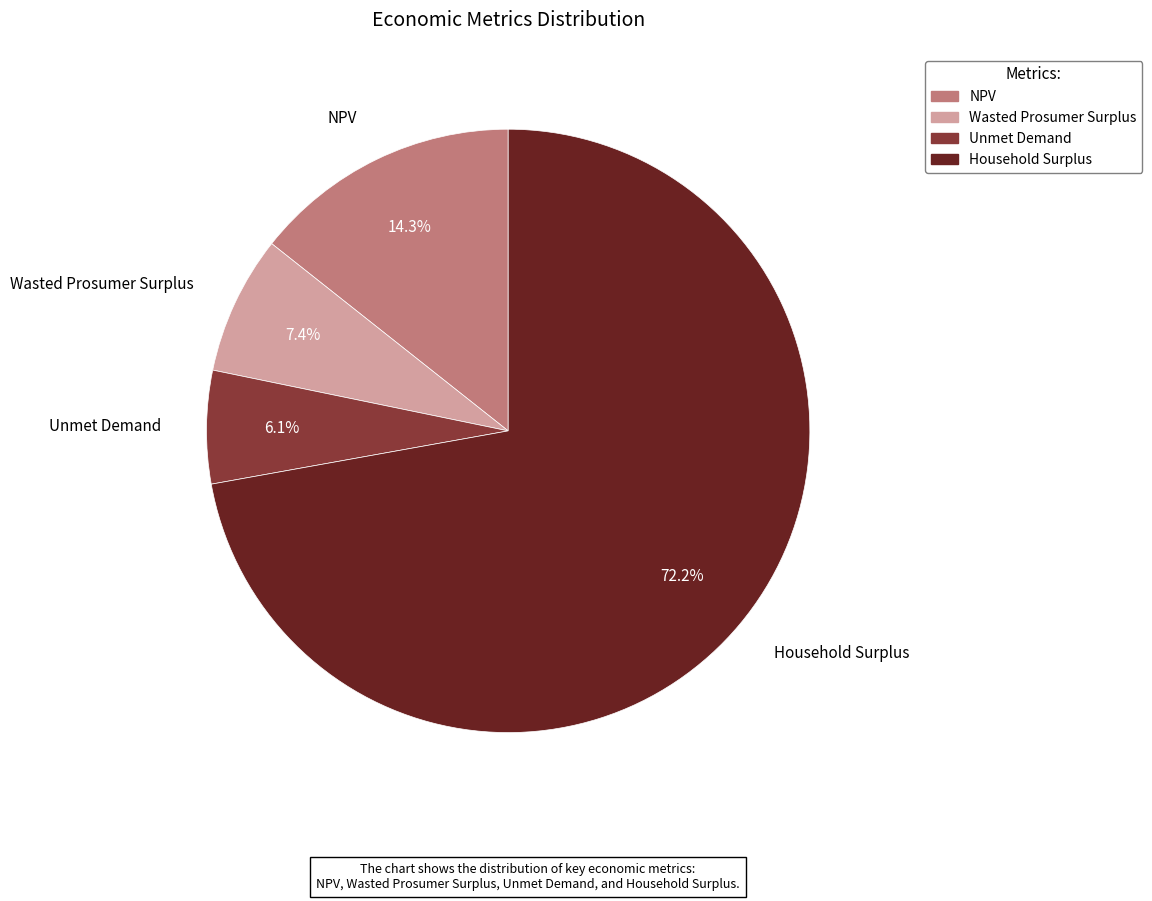

To the nearest percent, what is the average slice percentage?

25%